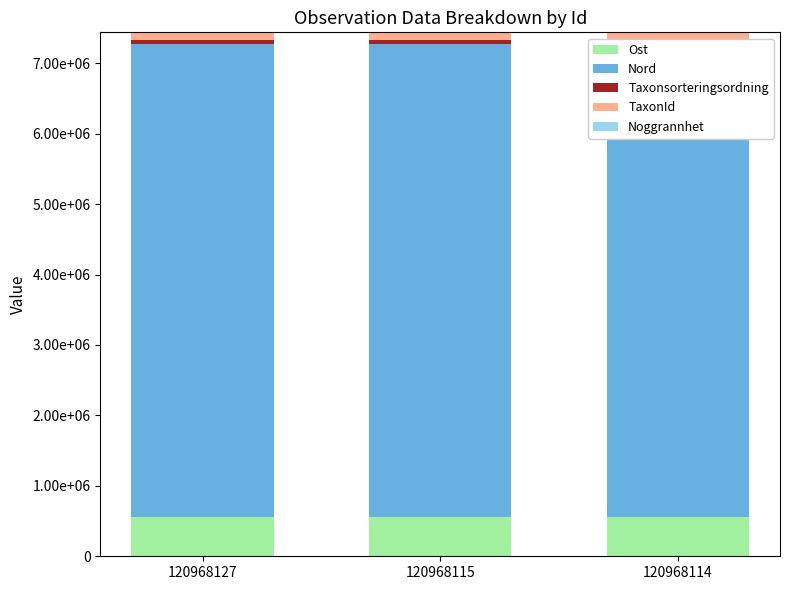

Which series changed the most between 120968127 and 120968114?

Nord